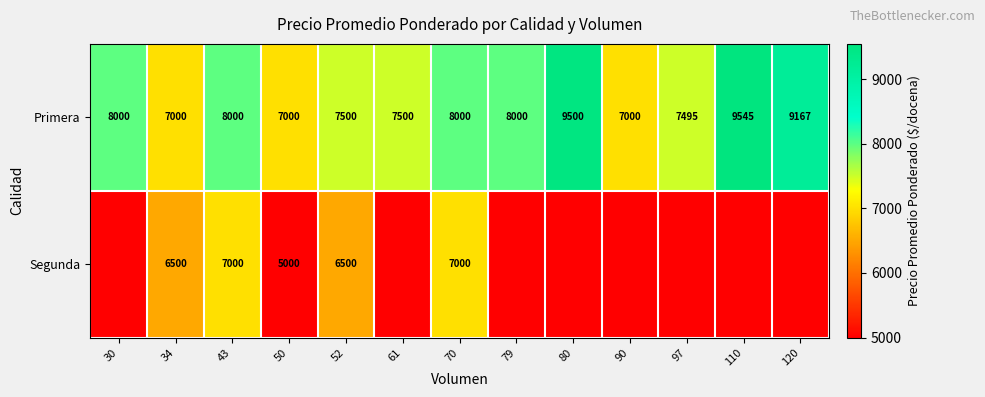

What is the difference between the Primera values at 50 and 61?

500